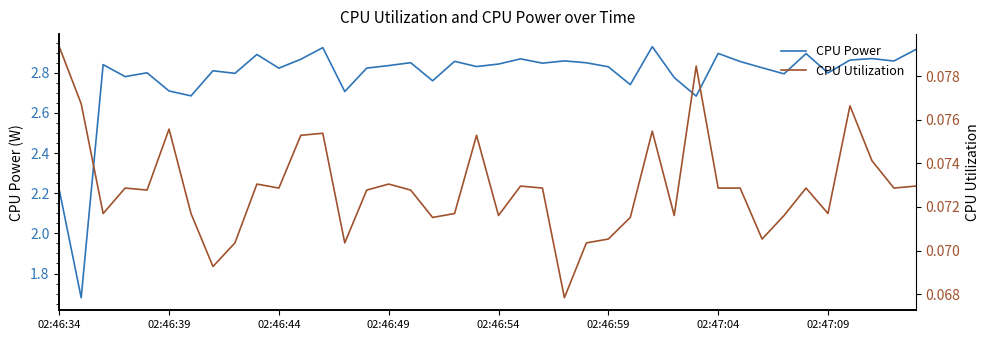

Where is CPU Power nearest to the value 2?

02:46:34